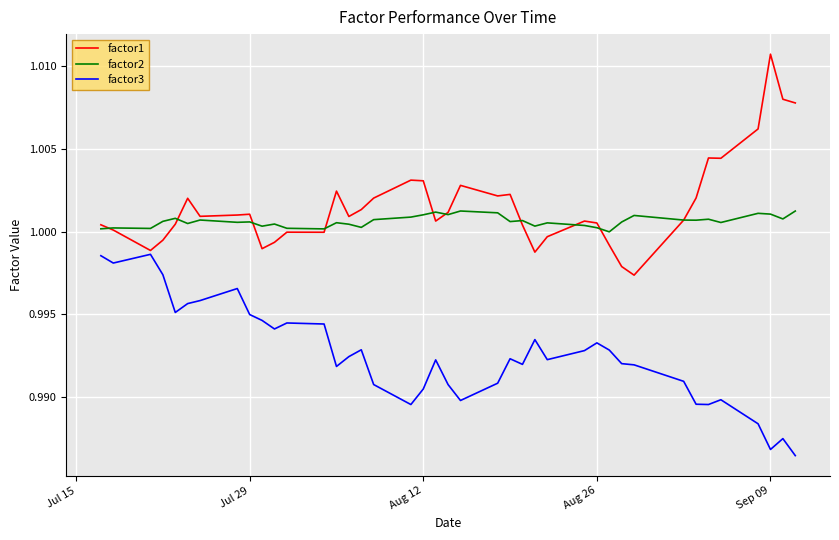

List the series in order of their peak value, highest first.

factor1, factor2, factor3